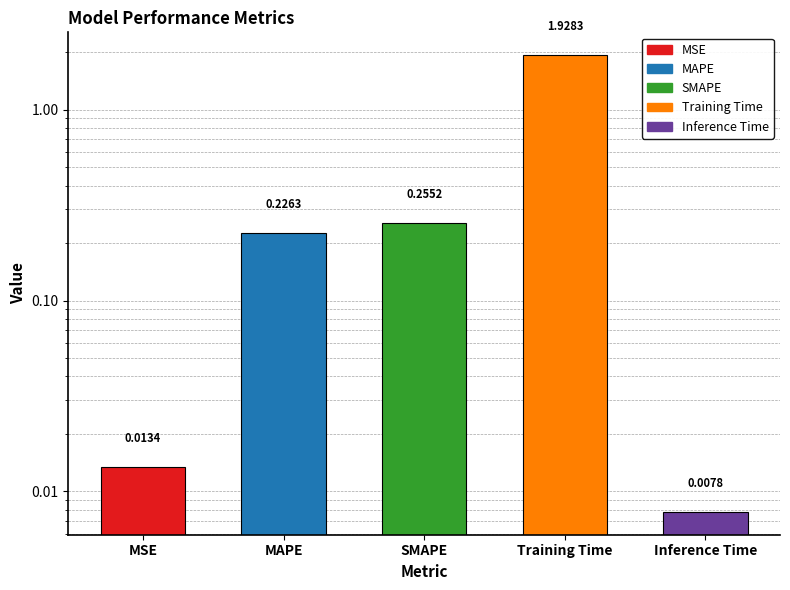

Reading left to right, extract all data points from this chart.

0.0	0.2	0.3	1.9	0.0